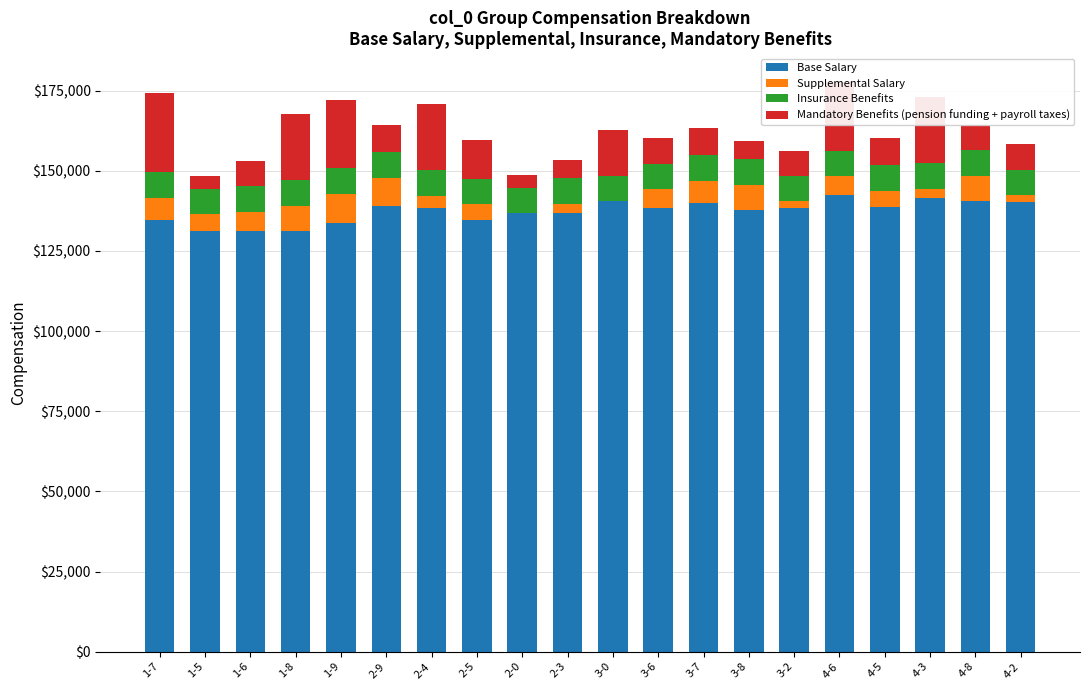

What is the highest value of the Base Salary series?

142350.0